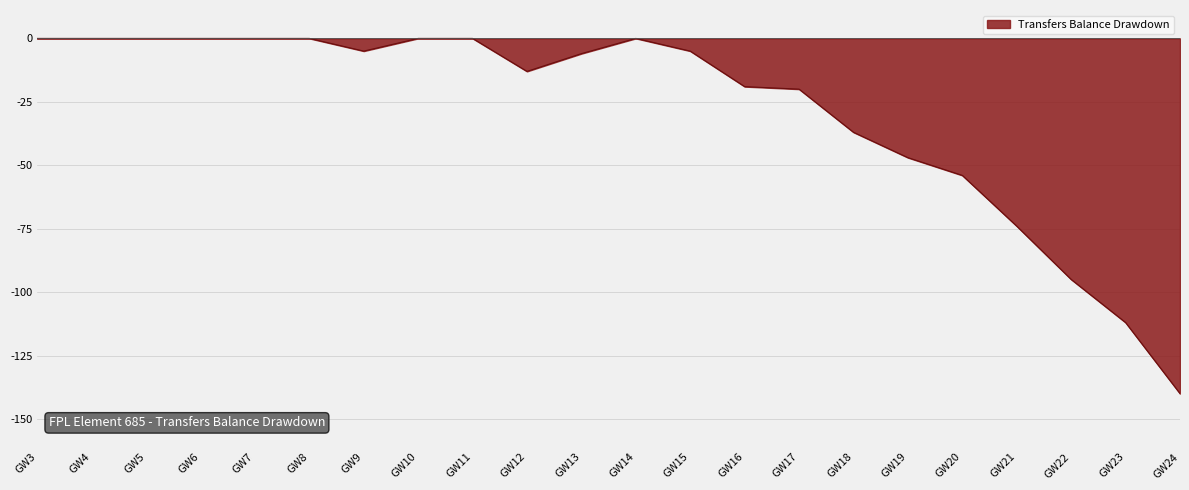

The value at GW6 is 0. True or false?

True